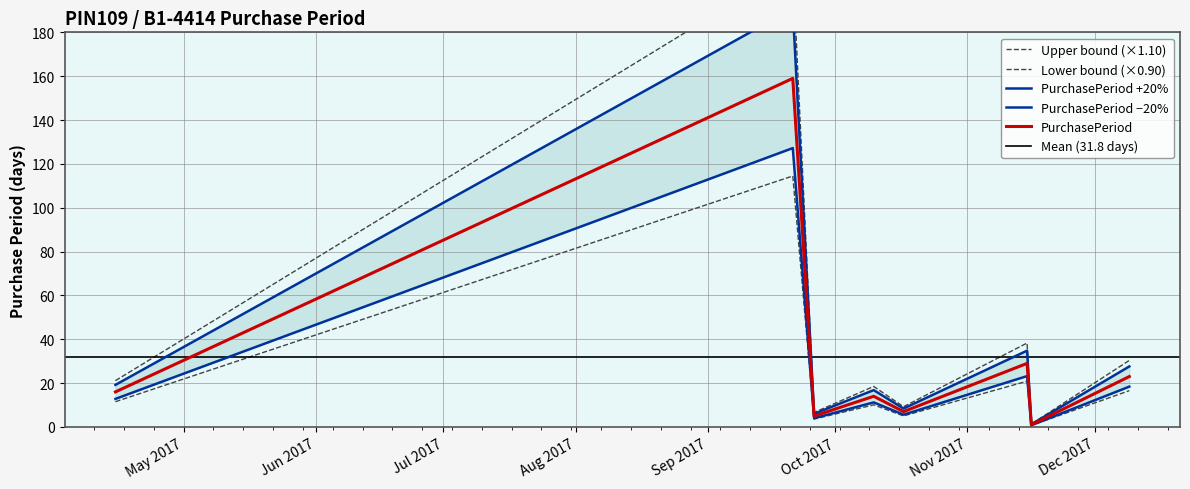

At which category does the chart reach its minimum across all series?

2017-11-16